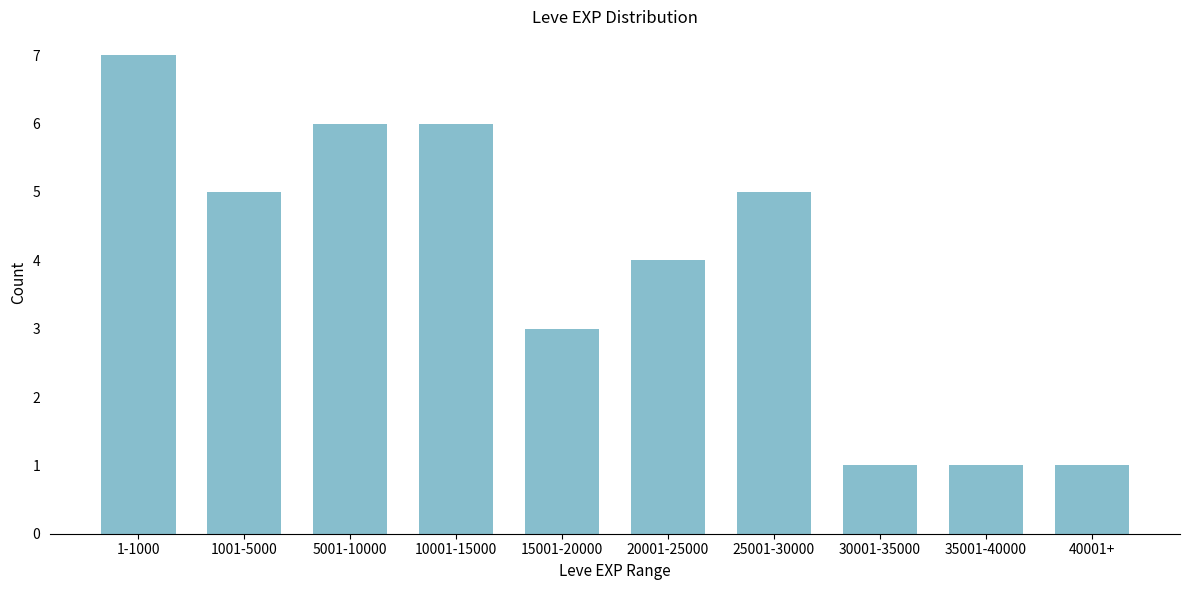

Reading left to right, transcribe all the data shown in this chart.

7	5	6	6	3	4	5	1	1	1